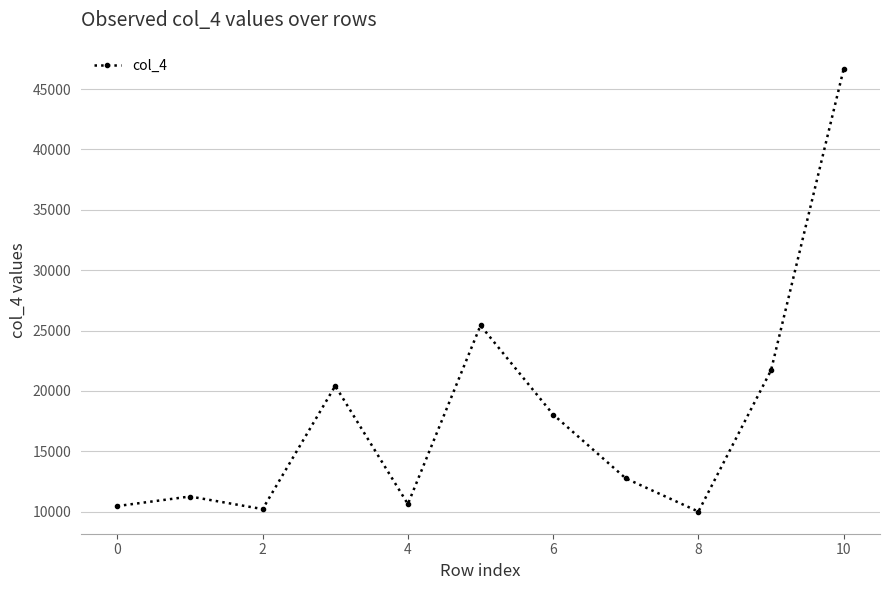

What is the greatest value displayed?

46667